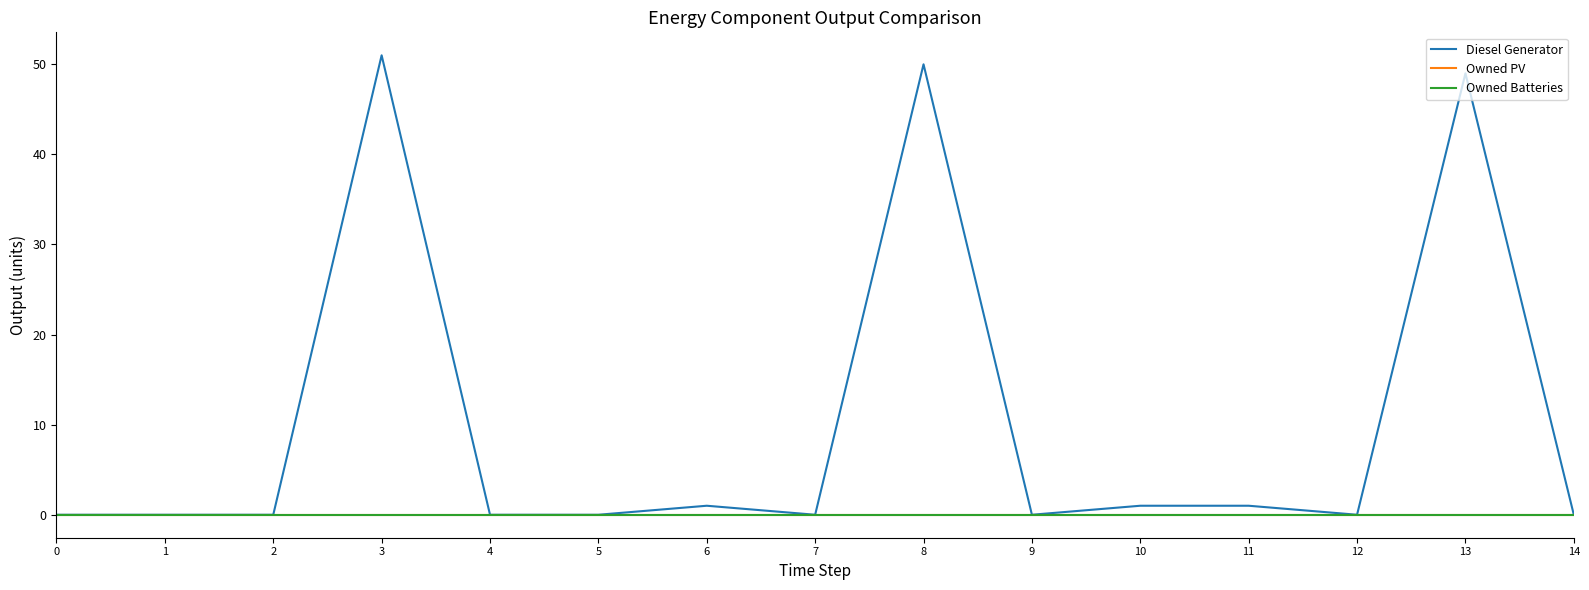

True or false: Owned Batteries has more than 2 points higher than both neighbors.

False